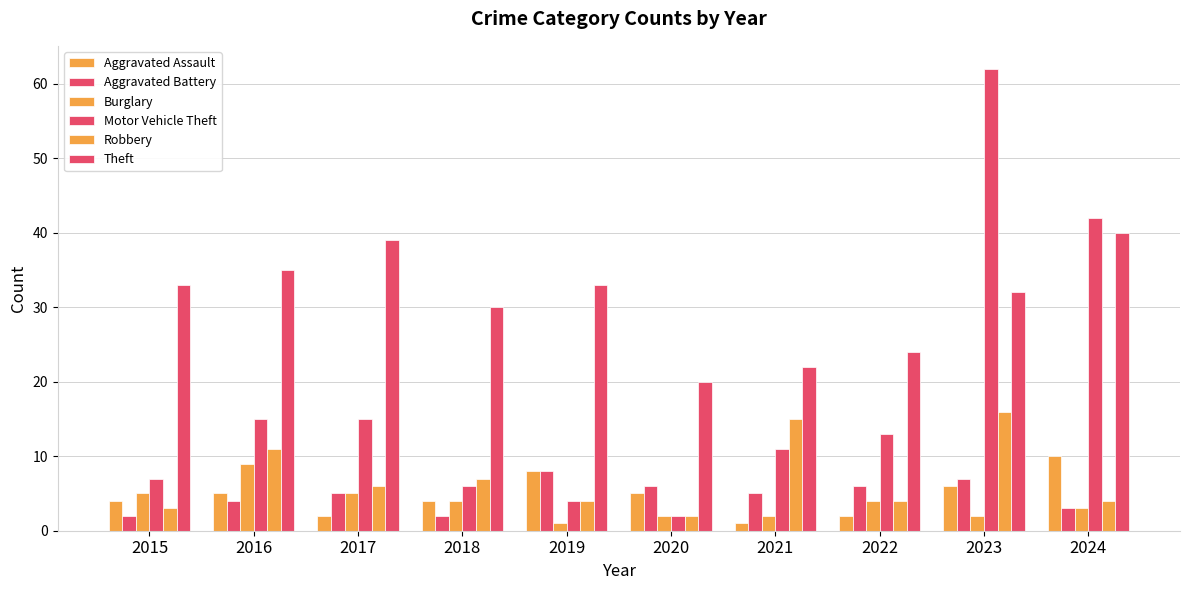

At which label does Aggravated Assault reach its minimum?

2021